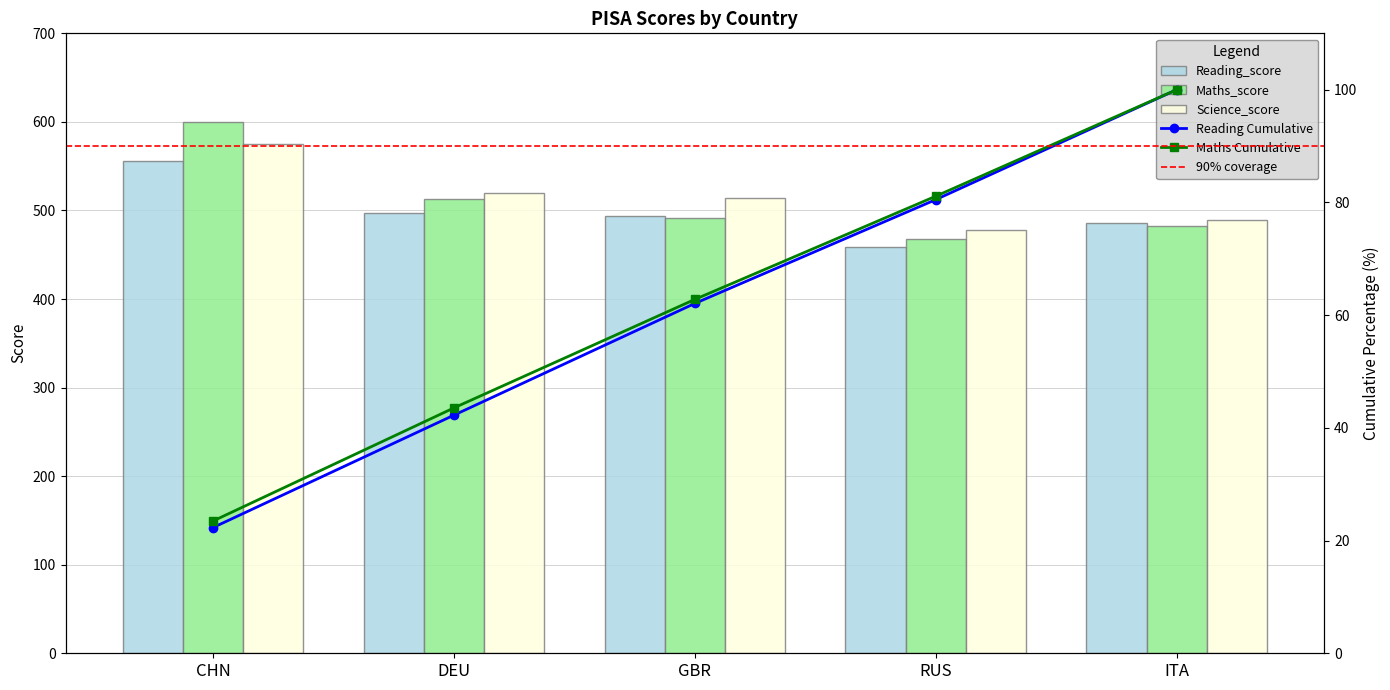

List the series in order of their peak value, highest first.

Maths_score, Science_score, Reading_score